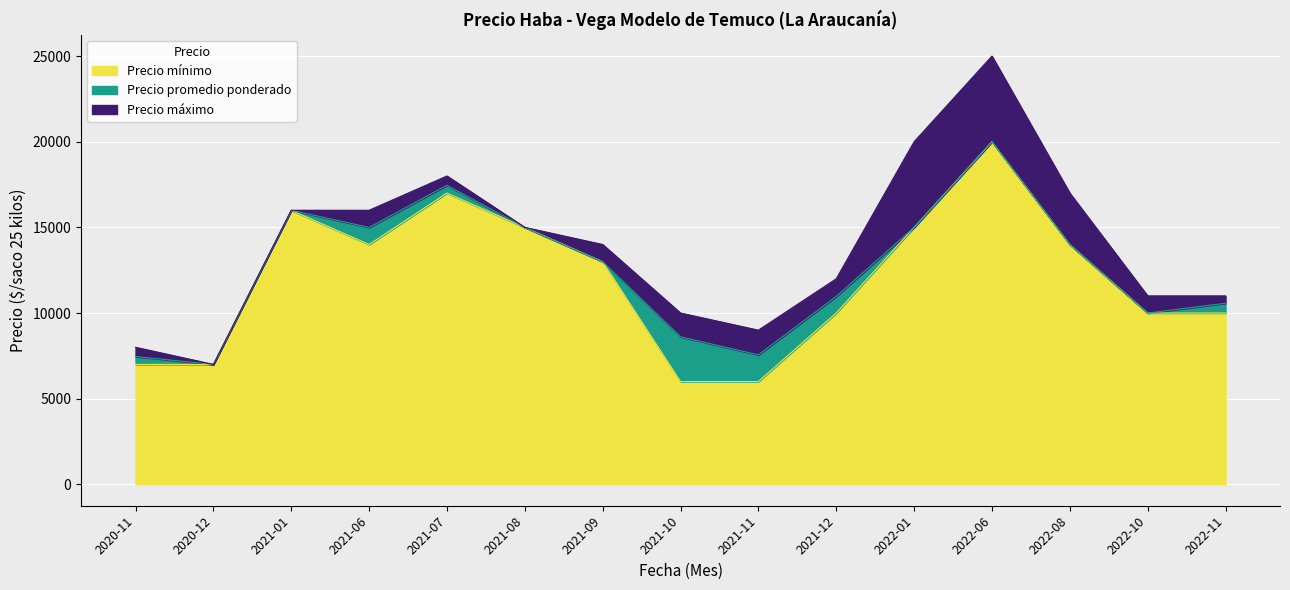

What position from the left is 2021-06?

4